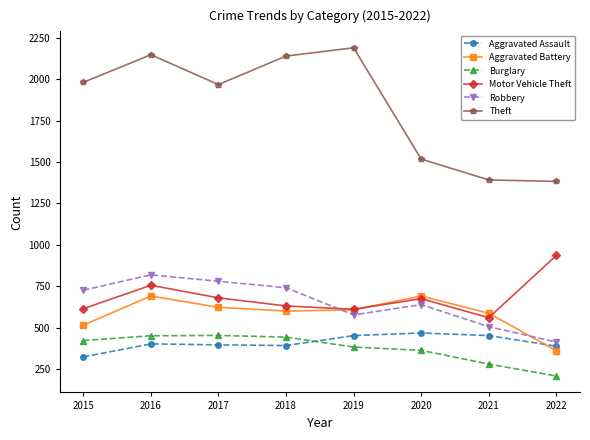

How many data points in Aggravated Battery are less than 608?

4